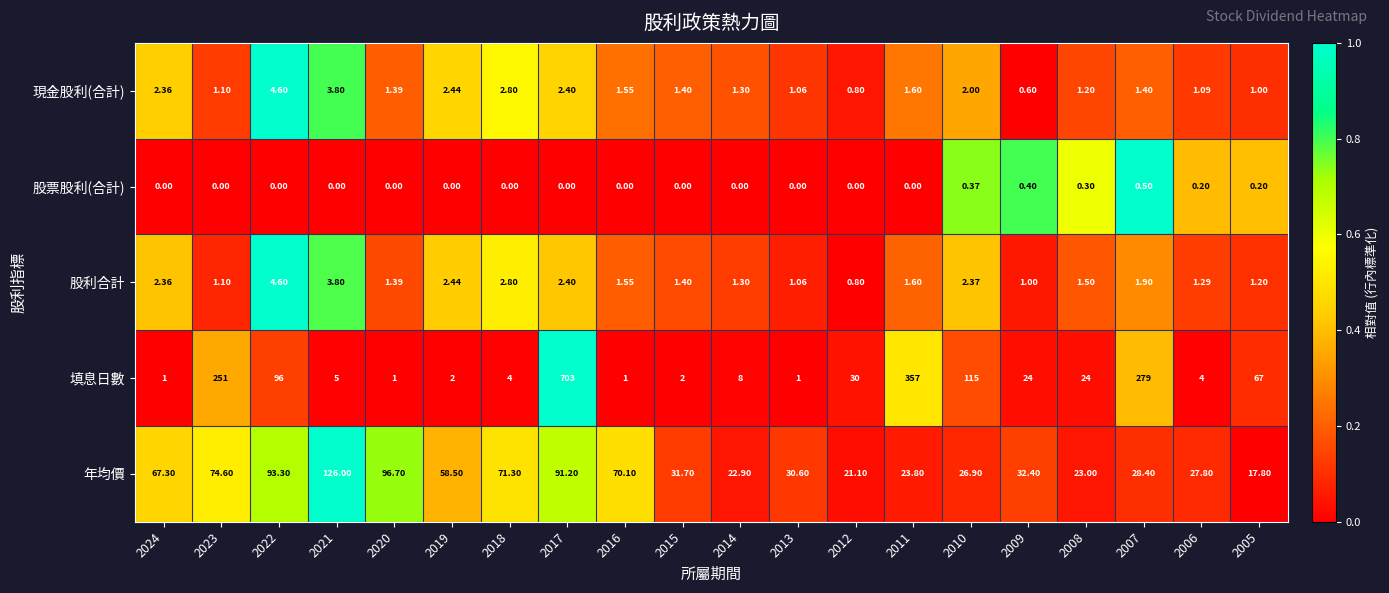

At which category is the sum across all series the highest?

2017